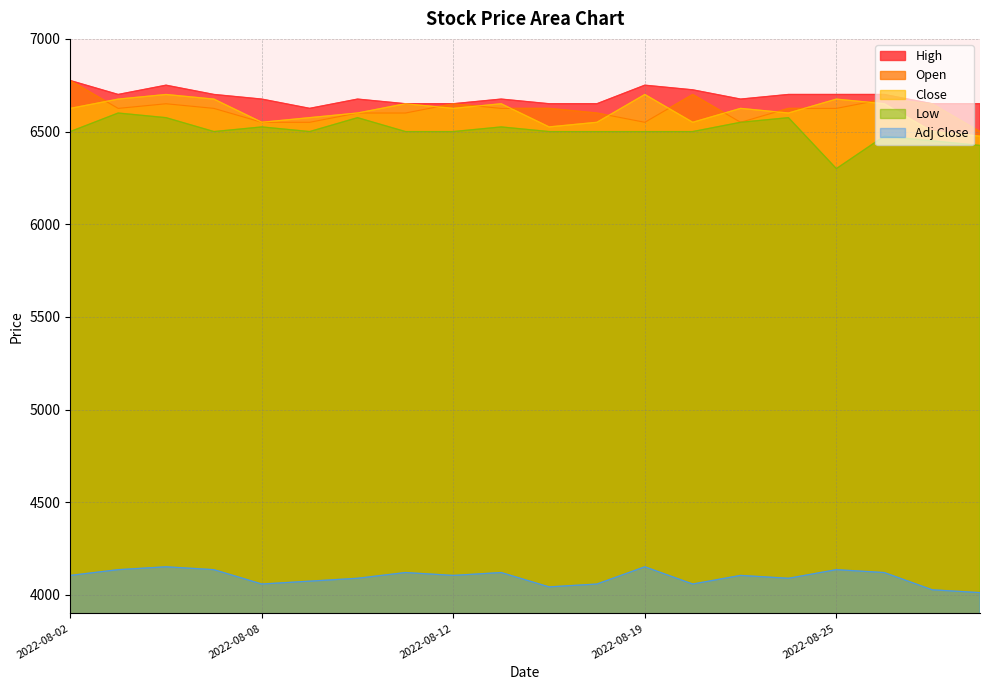

Reading left to right, extract all data points from this chart.

High: 2022-08-02=6775.0	2022-08-03=6700.0	2022-08-04=6750.0	2022-08-05=6700.0	2022-08-08=6675.0	2022-08-09=6625.0	2022-08-10=6675.0	2022-08-11=6650.0	2022-08-12=6650.0	2022-08-15=6675.0	2022-08-16=6650.0	2022-08-18=6650.0	2022-08-19=6750.0	2022-08-22=6725.0	2022-08-23=6675.0	2022-08-24=6700.0	2022-08-25=6700.0	2022-08-26=6700.0	2022-08-29=6650.0	2022-08-30=6650.0
Open: 2022-08-02=6775.0	2022-08-03=6625.0	2022-08-04=6650.0	2022-08-05=6625.0	2022-08-08=6550.0	2022-08-09=6550.0	2022-08-10=6600.0	2022-08-11=6600.0	2022-08-12=6650.0	2022-08-15=6625.0	2022-08-16=6625.0	2022-08-18=6600.0	2022-08-19=6550.0	2022-08-22=6700.0	2022-08-23=6550.0	2022-08-24=6625.0	2022-08-25=6625.0	2022-08-26=6675.0	2022-08-29=6650.0	2022-08-30=6500.0
Close: 2022-08-02=6625.0	2022-08-03=6675.0	2022-08-04=6700.0	2022-08-05=6675.0	2022-08-08=6550.0	2022-08-09=6575.0	2022-08-10=6600.0	2022-08-11=6650.0	2022-08-12=6625.0	2022-08-15=6650.0	2022-08-16=6525.0	2022-08-18=6550.0	2022-08-19=6700.0	2022-08-22=6550.0	2022-08-23=6625.0	2022-08-24=6600.0	2022-08-25=6675.0	2022-08-26=6650.0	2022-08-29=6500.0	2022-08-30=6475.0
Low: 2022-08-02=6500.0	2022-08-03=6600.0	2022-08-04=6575.0	2022-08-05=6500.0	2022-08-08=6525.0	2022-08-09=6500.0	2022-08-10=6575.0	2022-08-11=6500.0	2022-08-12=6500.0	2022-08-15=6525.0	2022-08-16=6500.0	2022-08-18=6500.0	2022-08-19=6500.0	2022-08-22=6500.0	2022-08-23=6550.0	2022-08-24=6575.0	2022-08-25=6300.0	2022-08-26=6475.0	2022-08-29=6450.0	2022-08-30=6425.0
Adj Close: 2022-08-02=4105.2	2022-08-03=4136.2	2022-08-04=4151.7	2022-08-05=4136.2	2022-08-08=4058.7	2022-08-09=4074.2	2022-08-10=4089.7	2022-08-11=4120.7	2022-08-12=4105.2	2022-08-15=4120.7	2022-08-16=4043.2	2022-08-18=4058.7	2022-08-19=4151.7	2022-08-22=4058.7	2022-08-23=4105.2	2022-08-24=4089.7	2022-08-25=4136.2	2022-08-26=4120.7	2022-08-29=4027.8	2022-08-30=4012.3